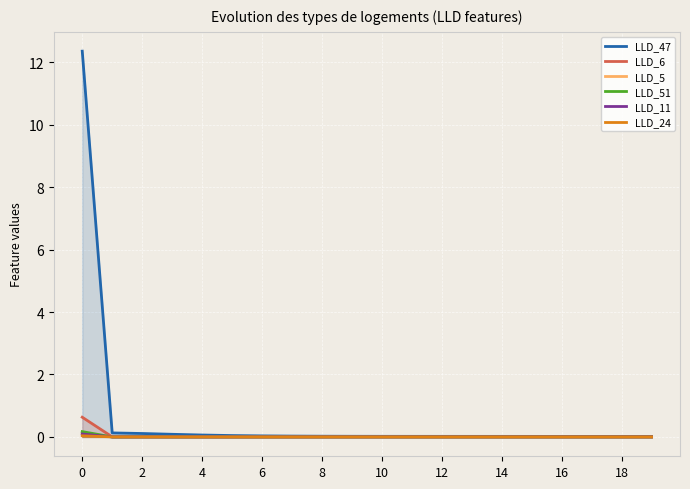

Which series has the widest spread of values?

LLD_47